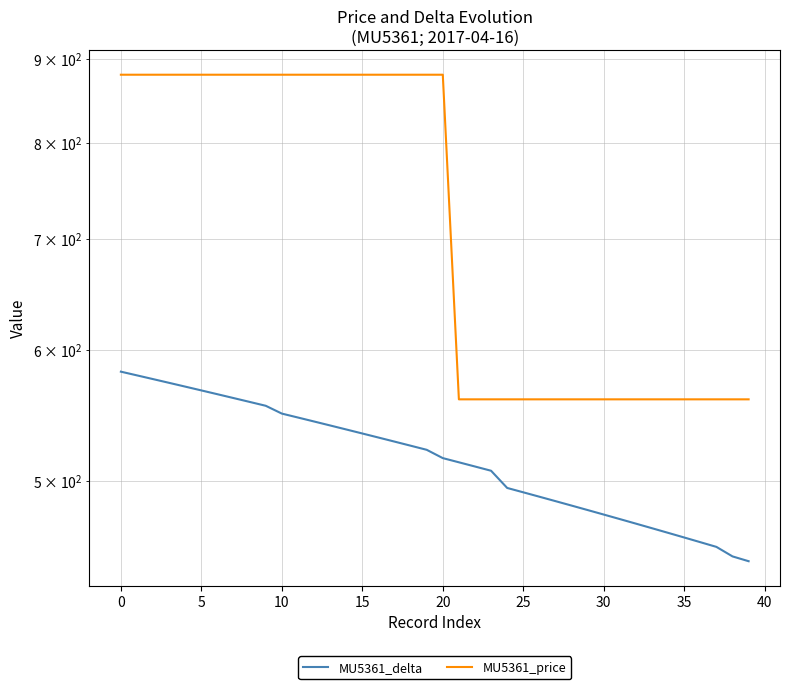

What is the sum of all MU5361_price values?

29120